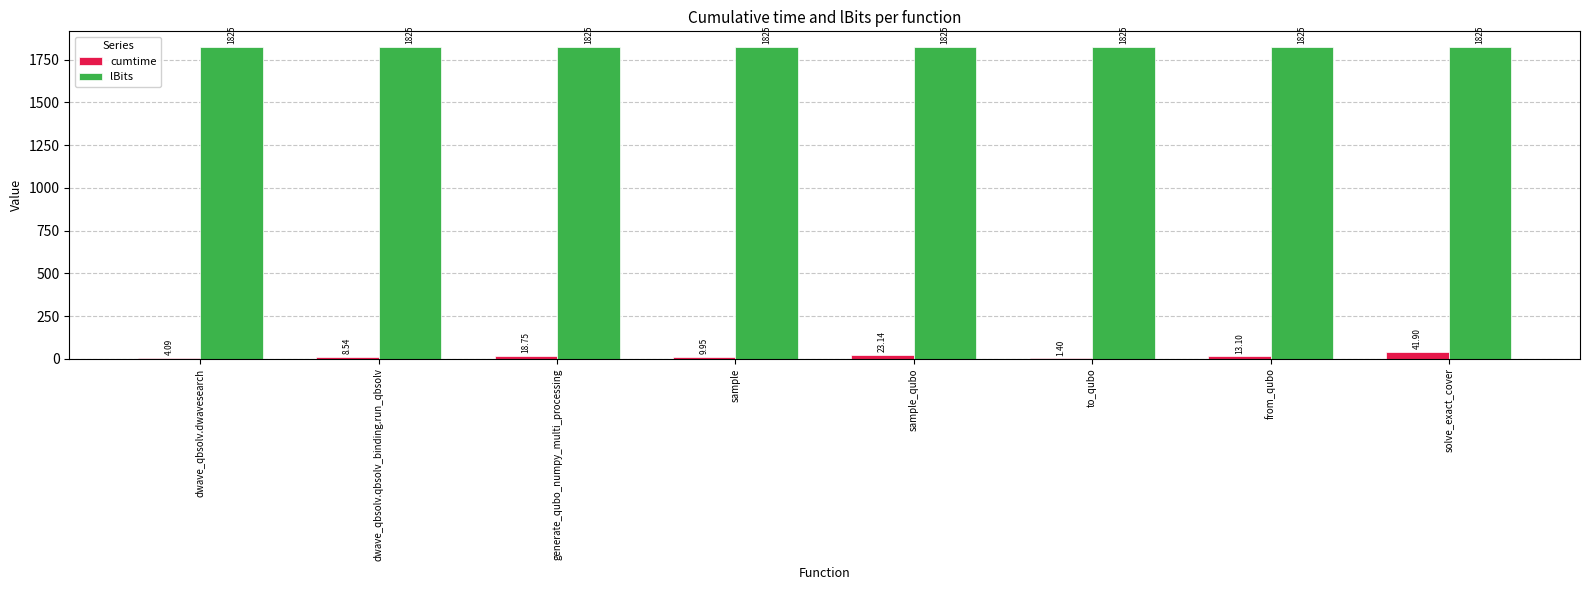

What are all the series names shown in the legend?

cumtime, lBits